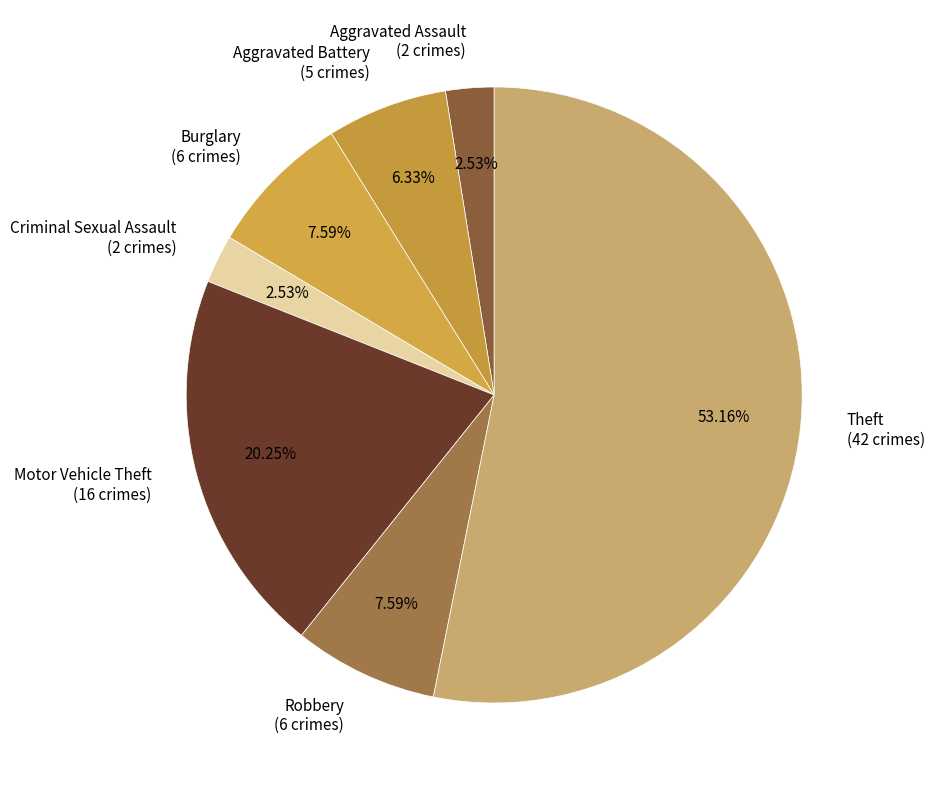

Is it true that Aggravated Battery is 6% of the pie?

True